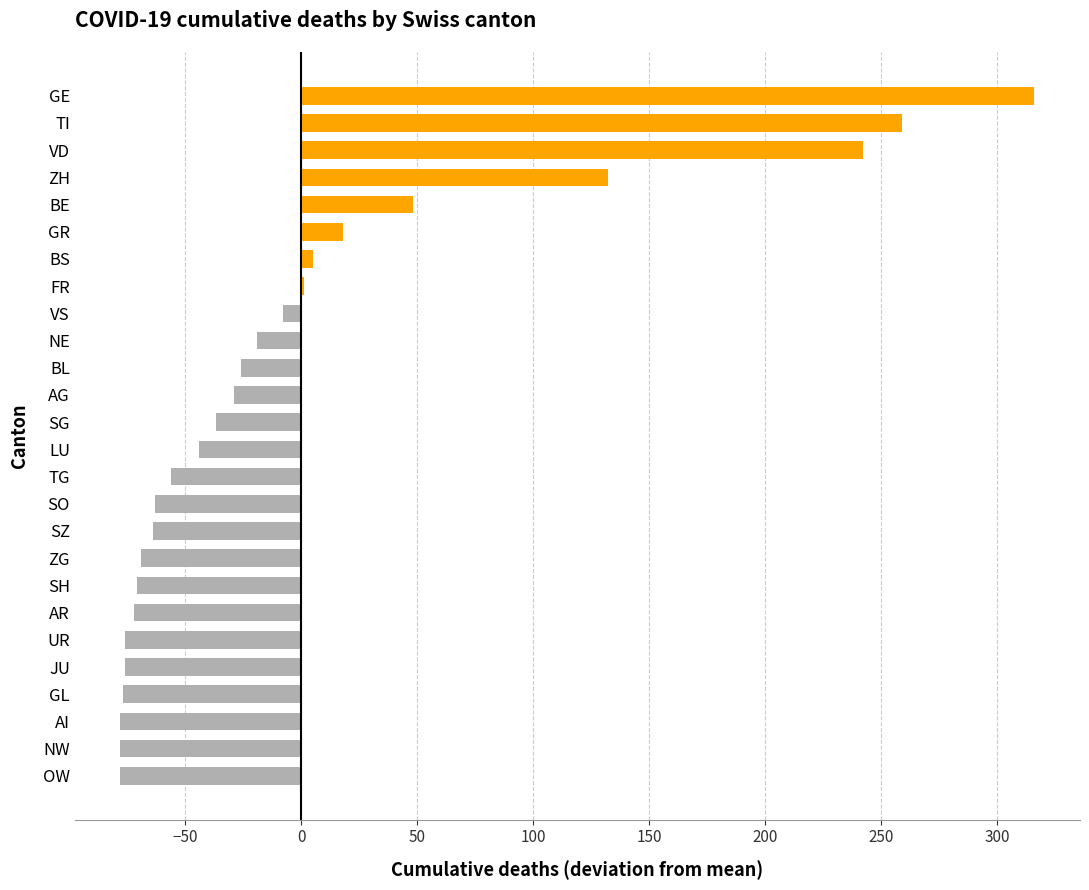

What is the greatest value displayed?

316